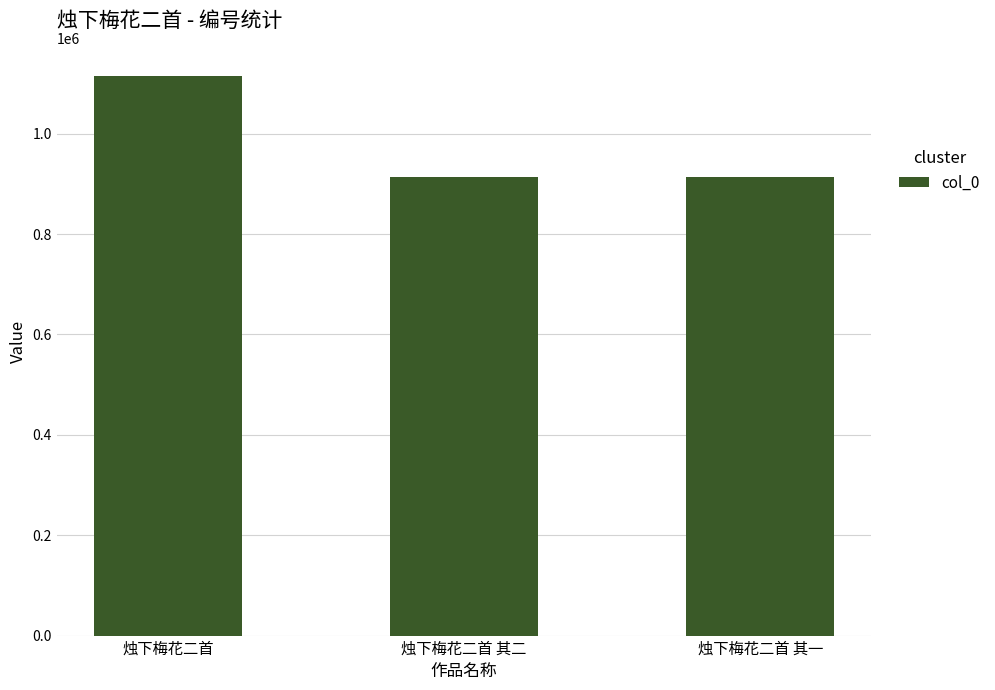

What is the label of the 3rd bar from the right?

烛下梅花二首